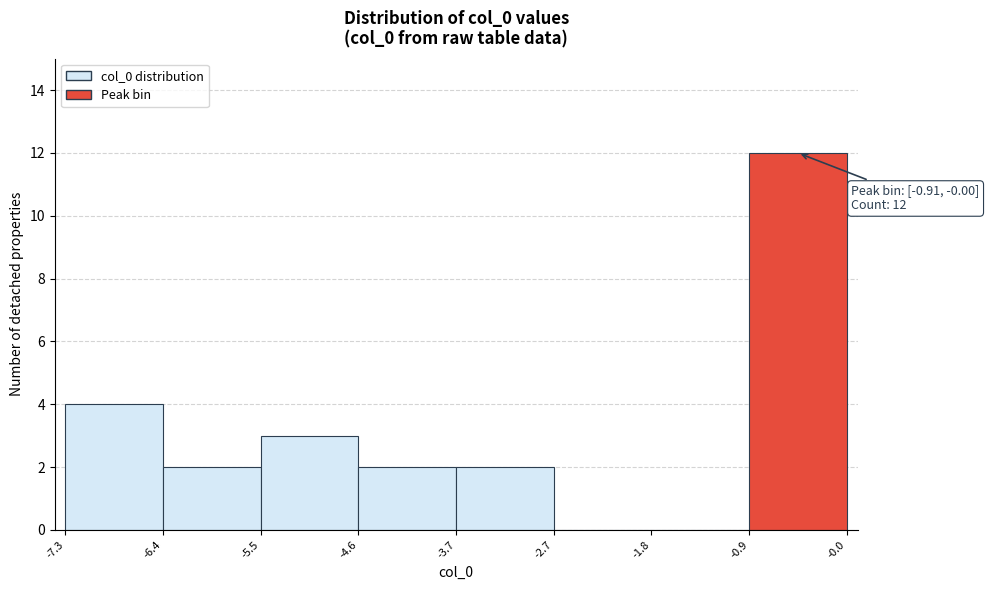

Which range on the x-axis has the tallest bar?

-0.9 to -0.0